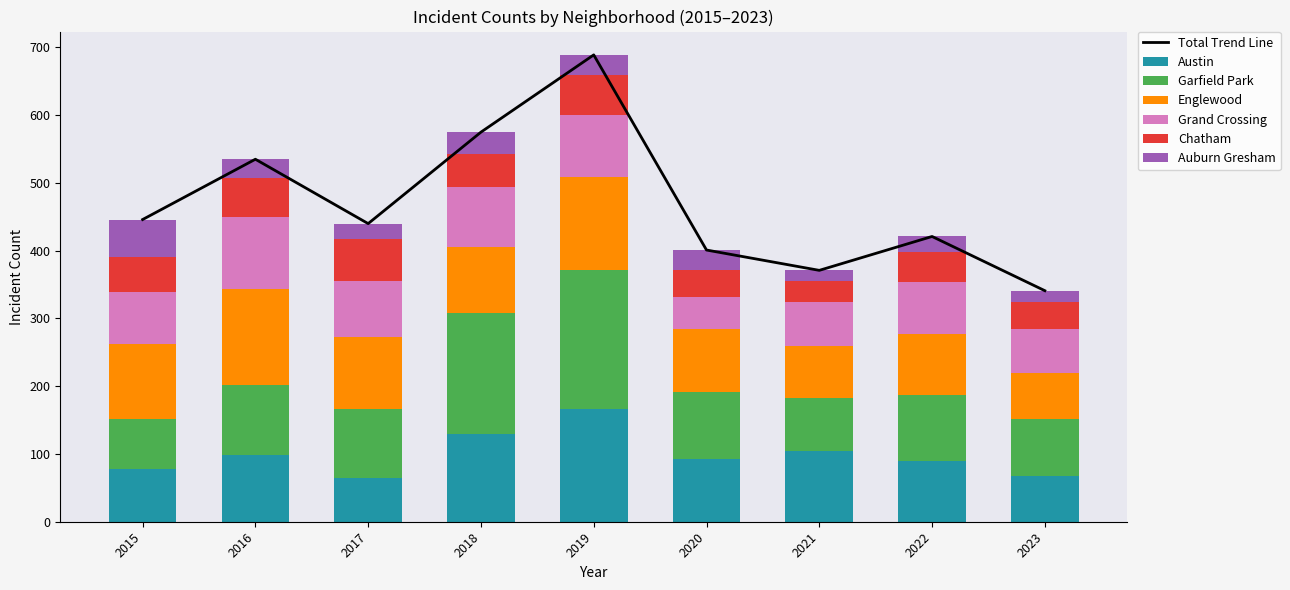

List the series in order of their peak value, lowest first.

Auburn Gresham, Chatham, Grand Crossing, Englewood, Austin, Garfield Park